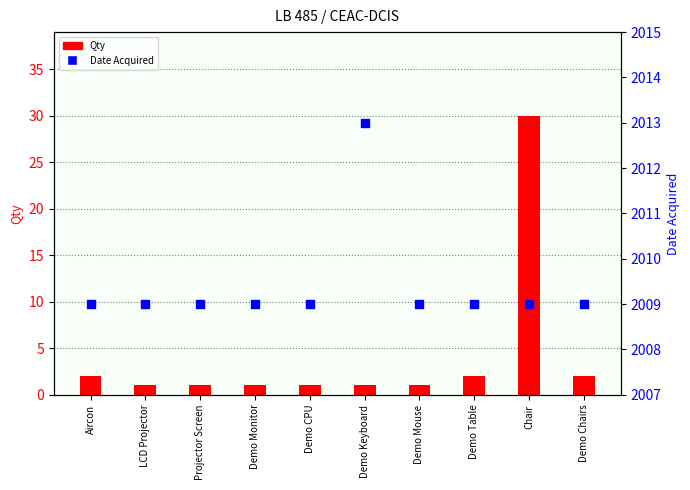

At which category is the sum across all series the highest?

Chair